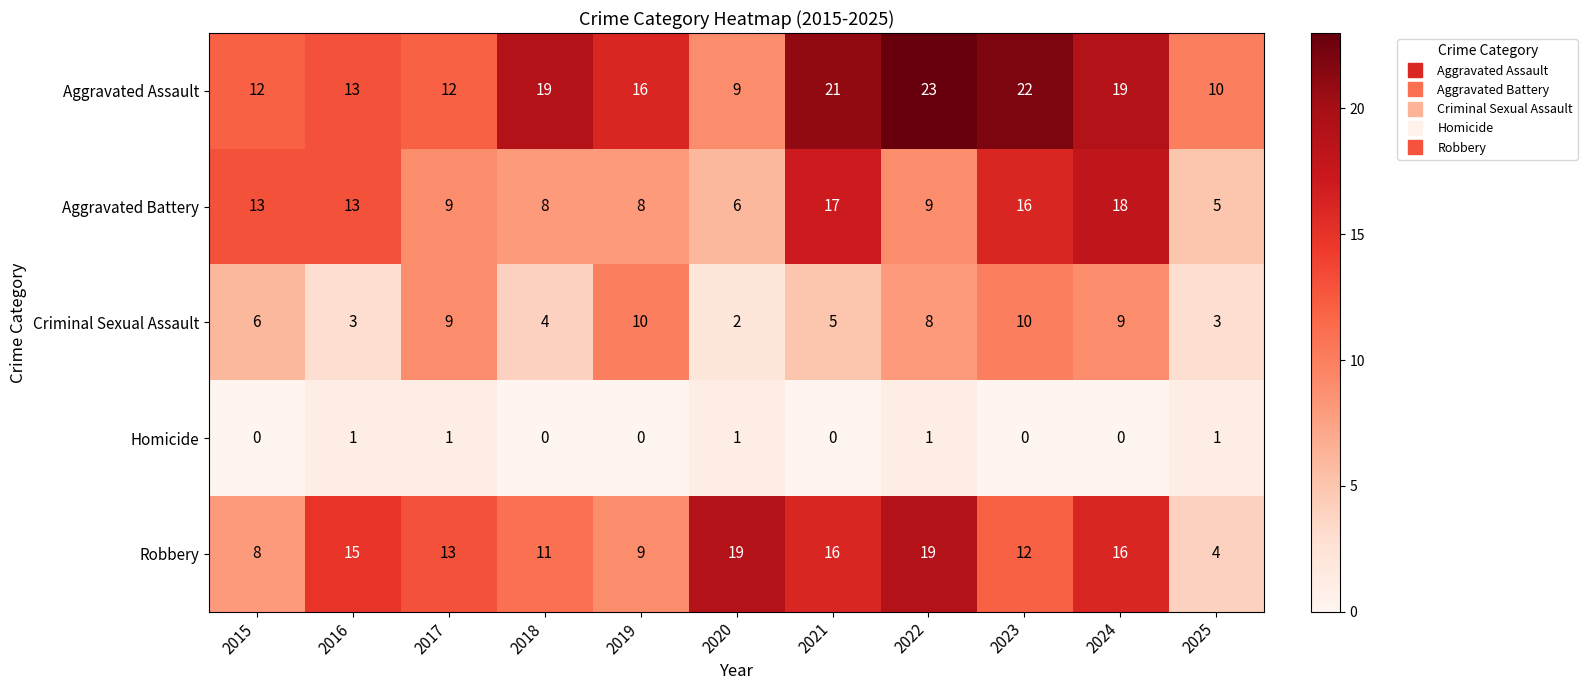

What is the spread (max minus min) of values at 2019?

16